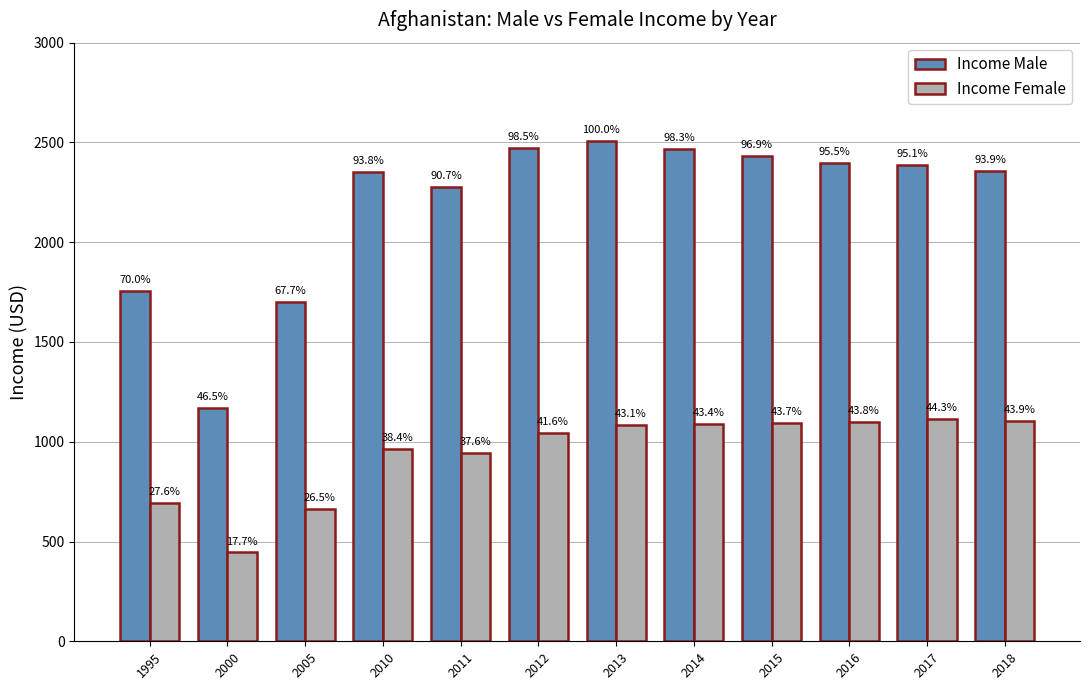

At which category is the sum across all series the highest?

2013